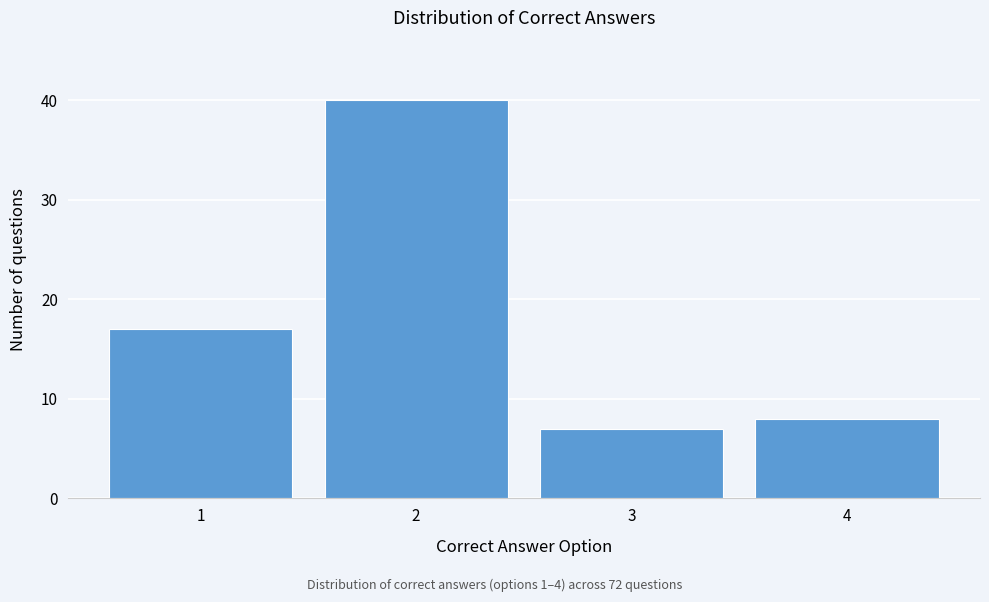

Reading right to left, what are all the values shown in this chart?

8	7	40	17